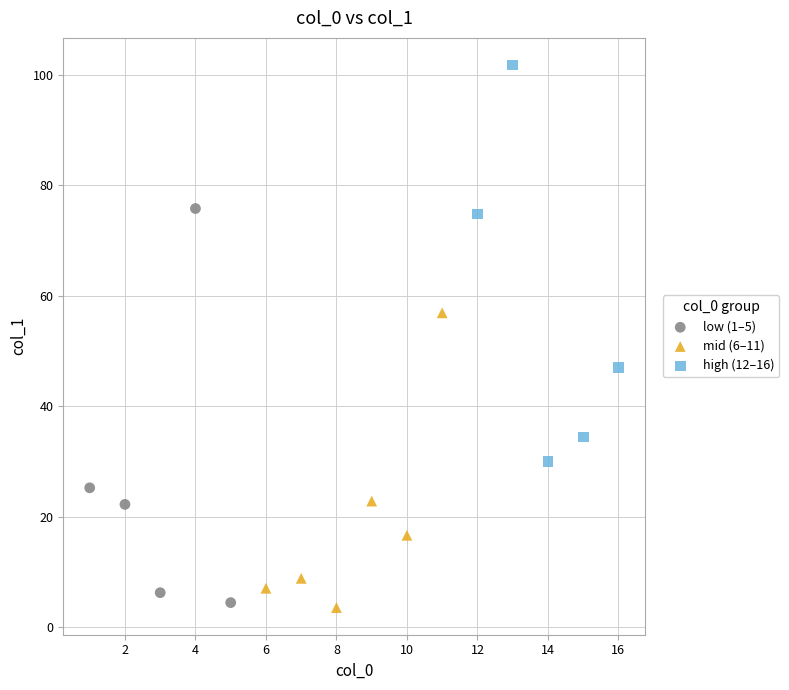

Which series contains the highest Y value?

high (12–16)